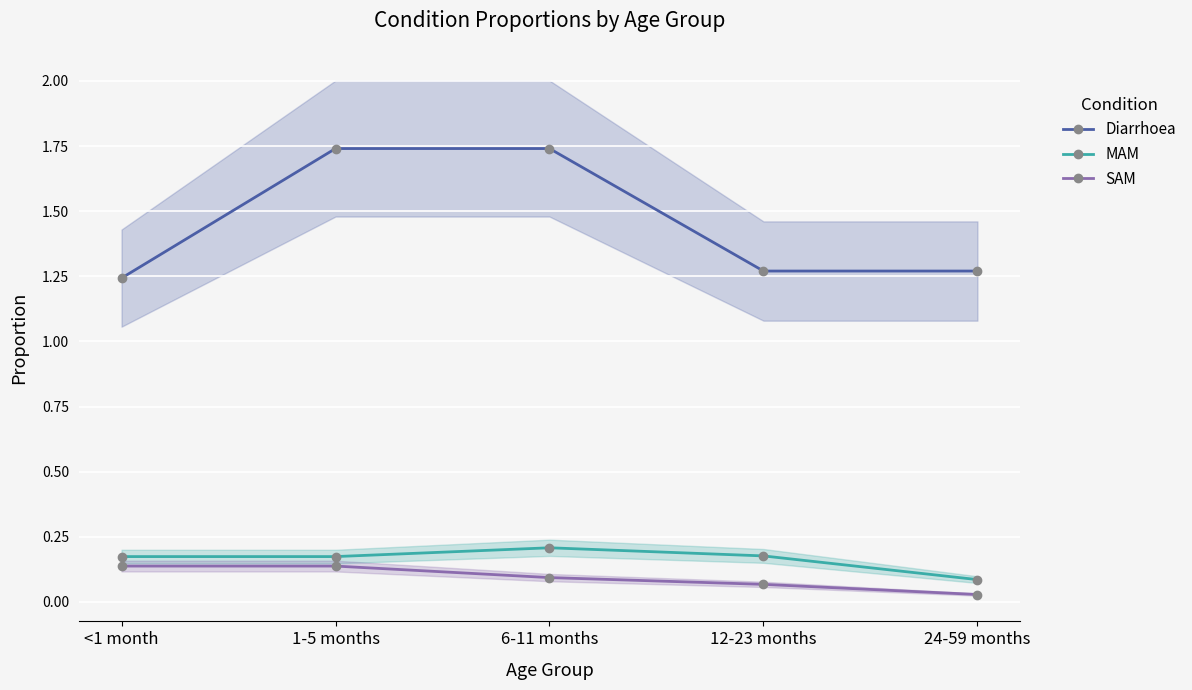

True or false: MAM and Diarrhoea intersect in this chart.

False